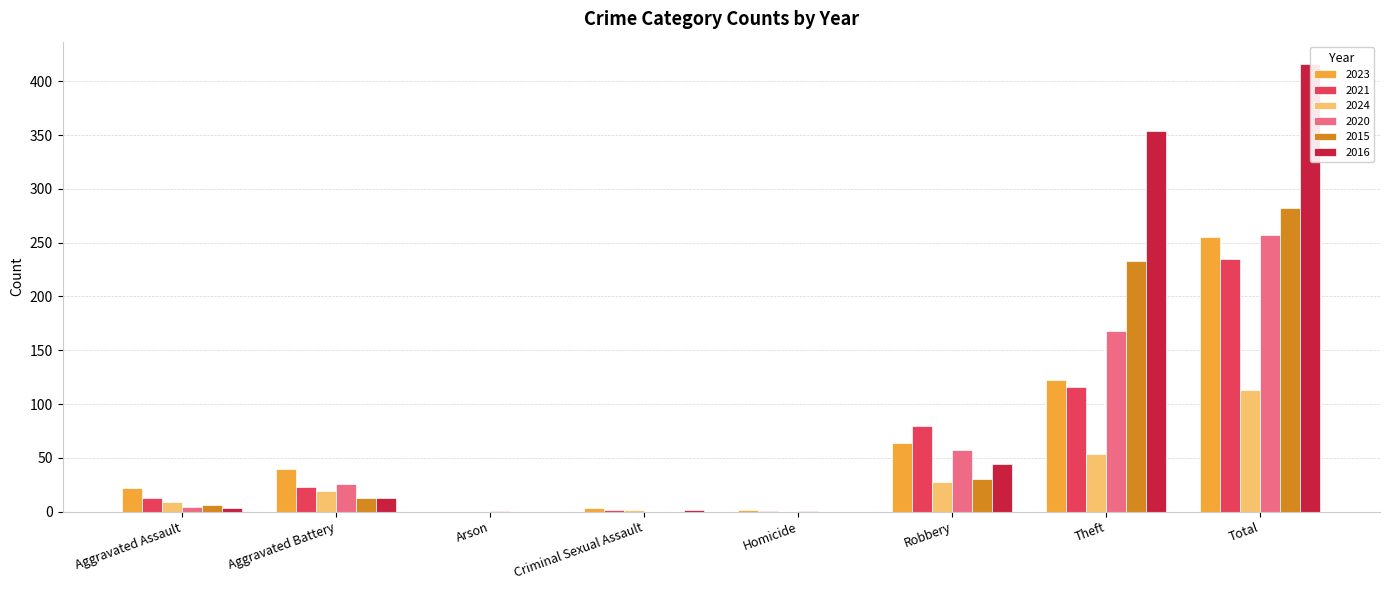

What is the total value across all series at Criminal Sexual Assault?

9